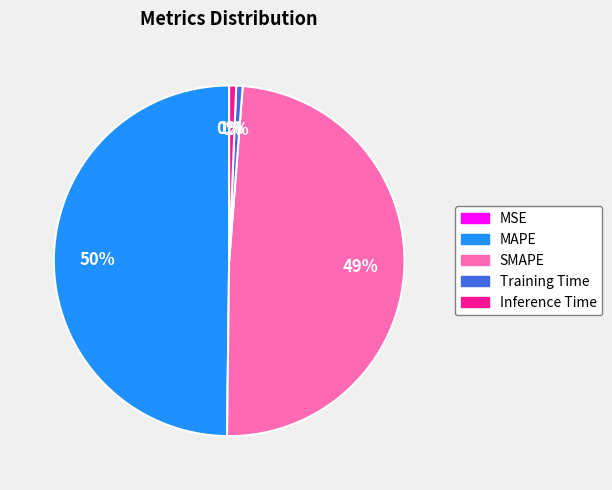

To the nearest percent, what percentage of the pie is Training Time?

1%